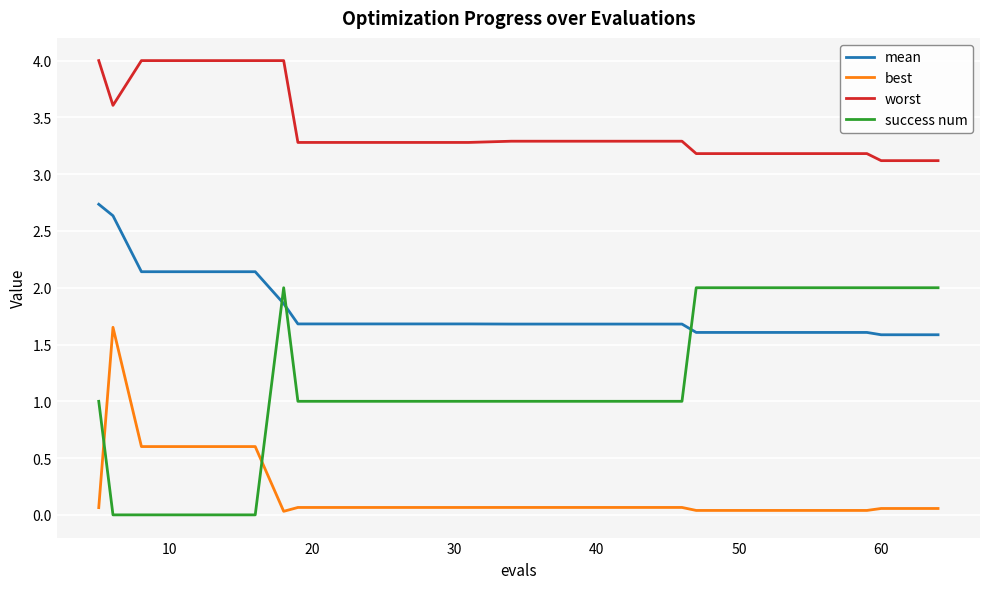

Is this an area chart (filled region under the line)?

No